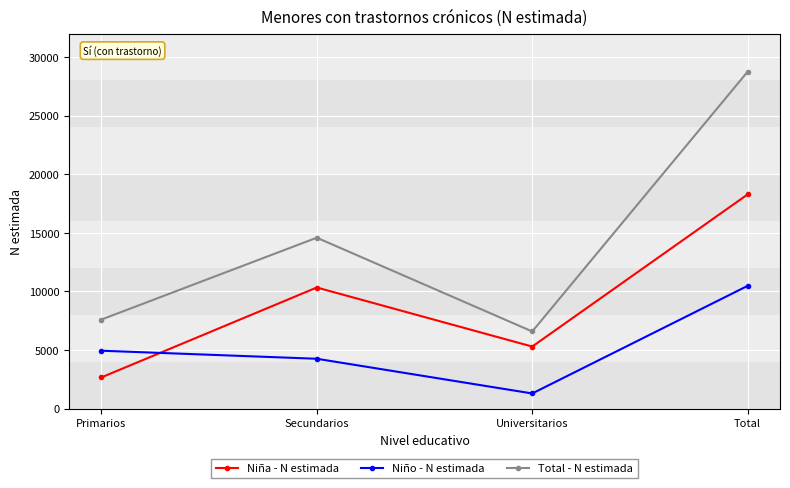

True or false: Total - N estimada and Niña - N estimada intersect in this chart.

False